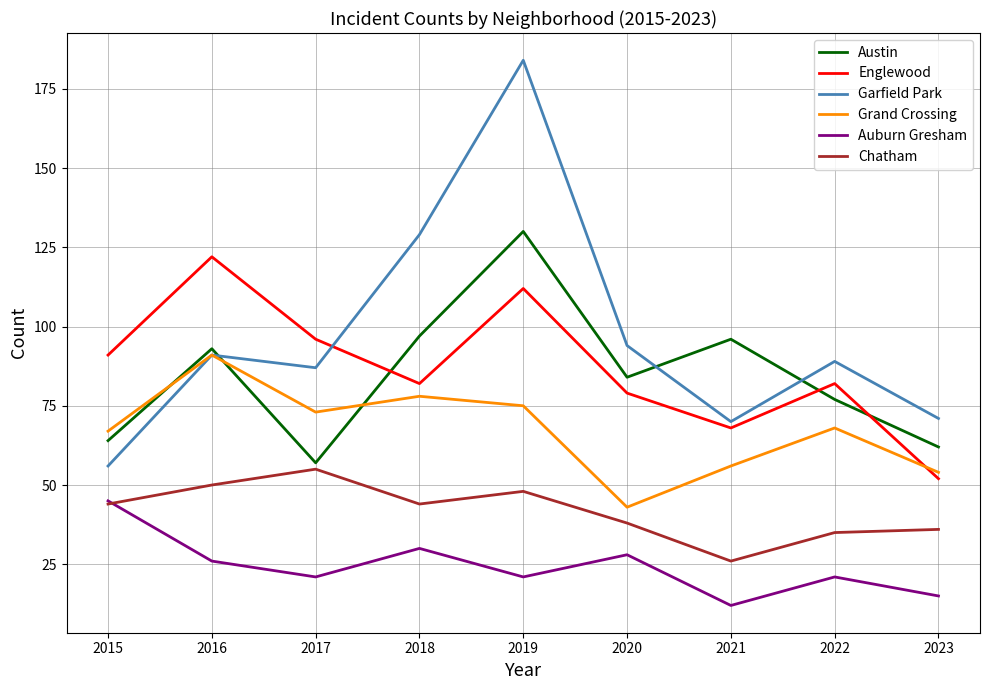

True or false: Grand Crossing has a value of 75 at 2019.

True